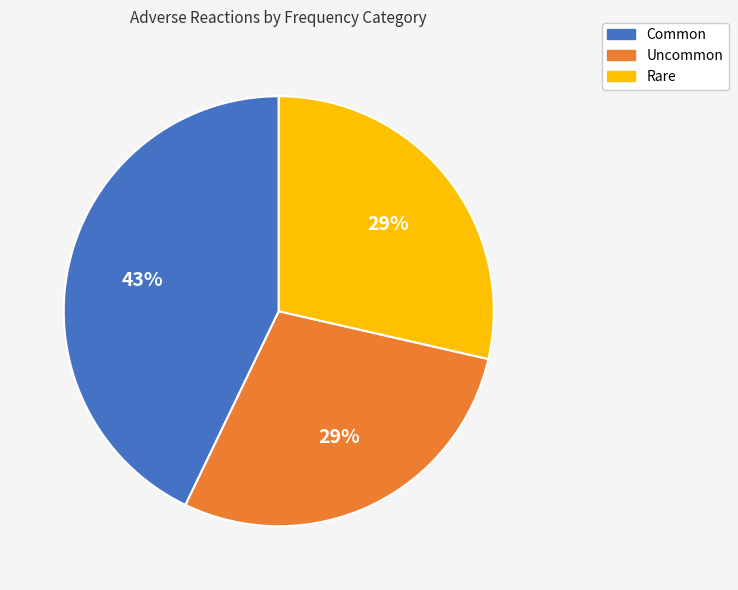

Count the number of slices in the pie.

3